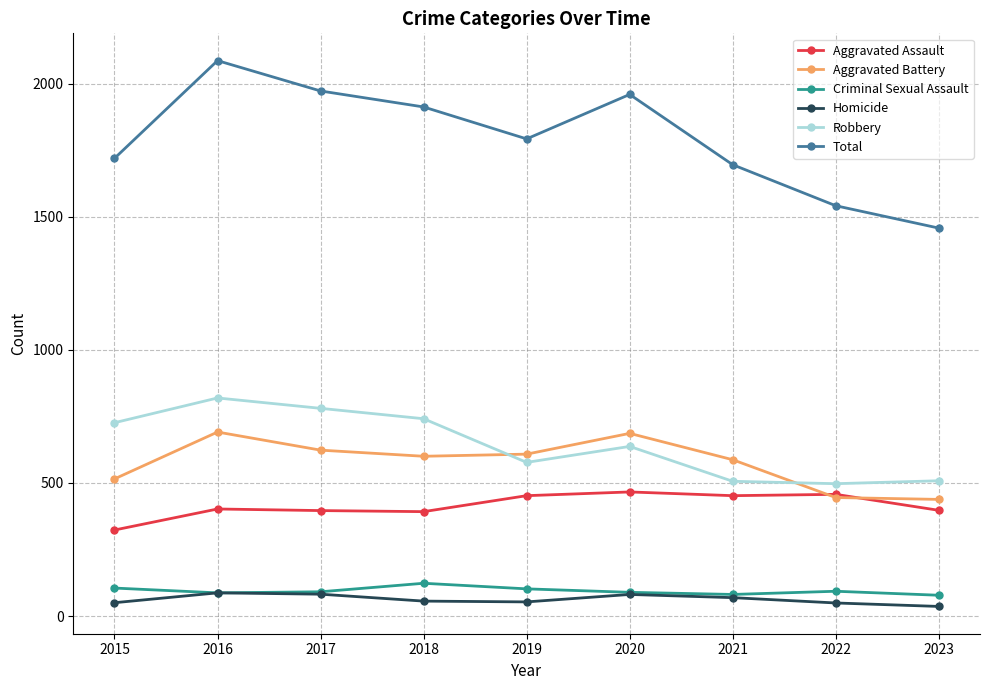

What is the highest value of the Robbery series?

819